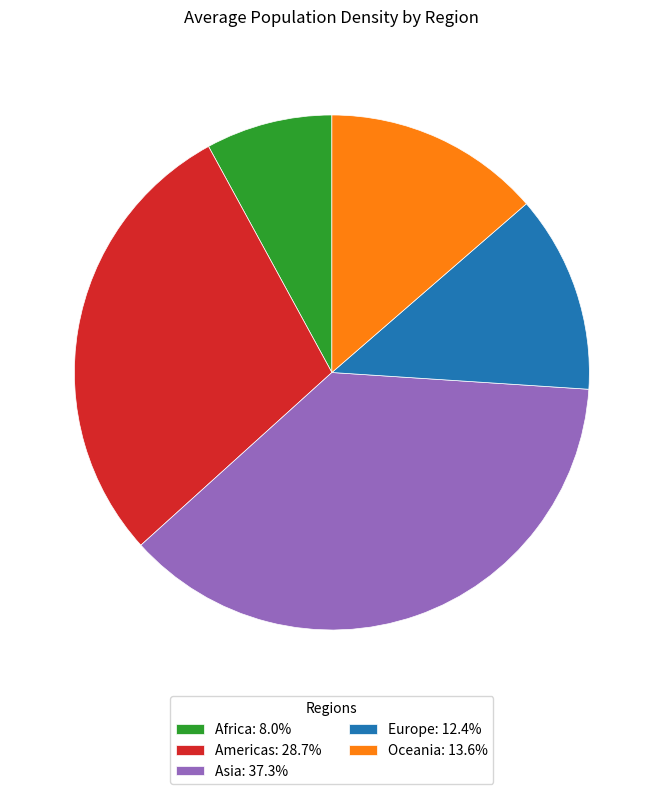

Combined, do Americas: 28.7% and Europe: 12.4% account for over 50%?

No